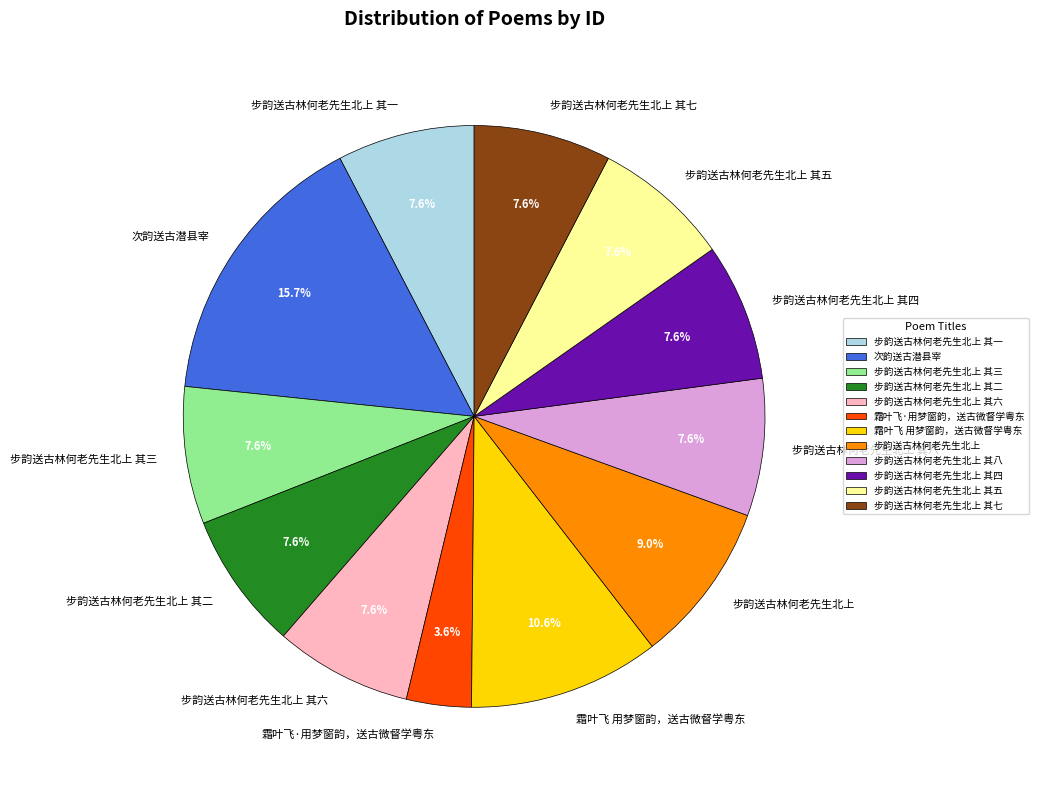

Which category has the smallest portion of the pie?

霜叶飞·用梦窗韵，送古微督学粤东